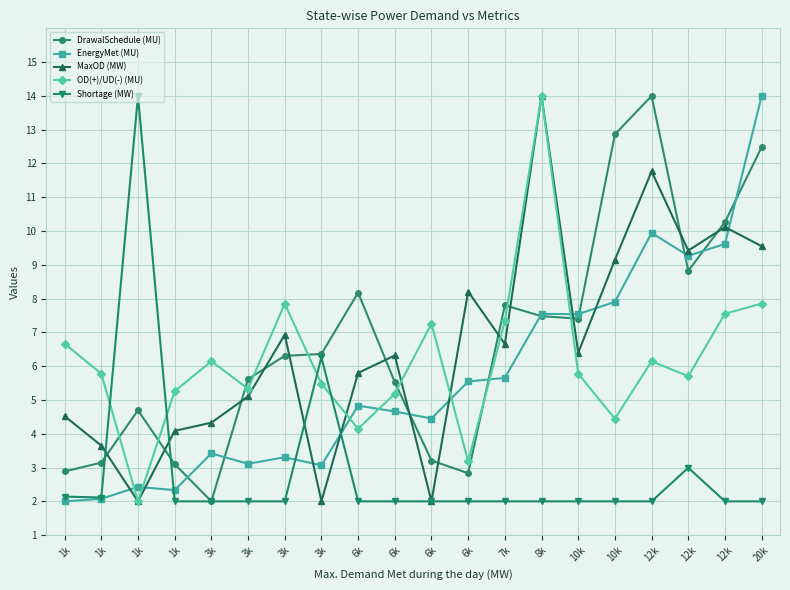

How many data points does each series have?

20